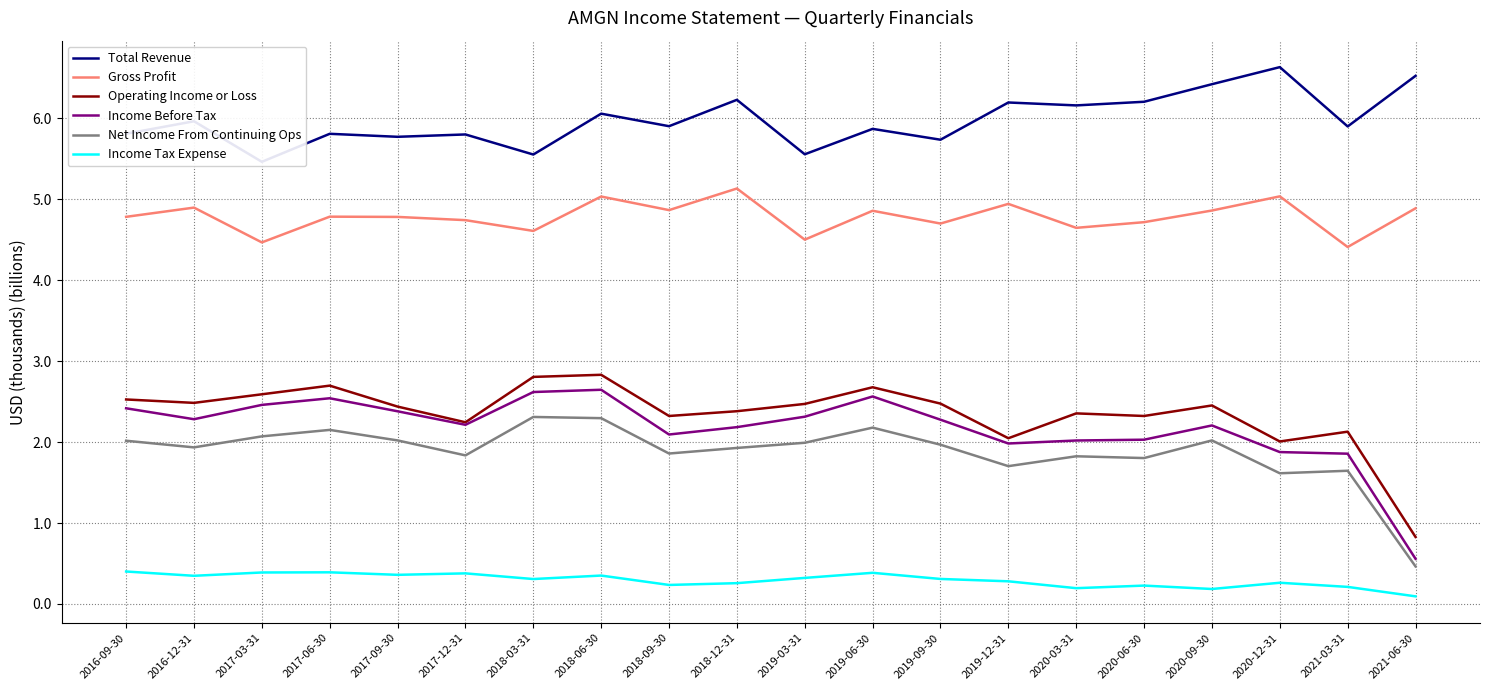

True or false: Gross Profit and Total Revenue intersect in this chart.

False